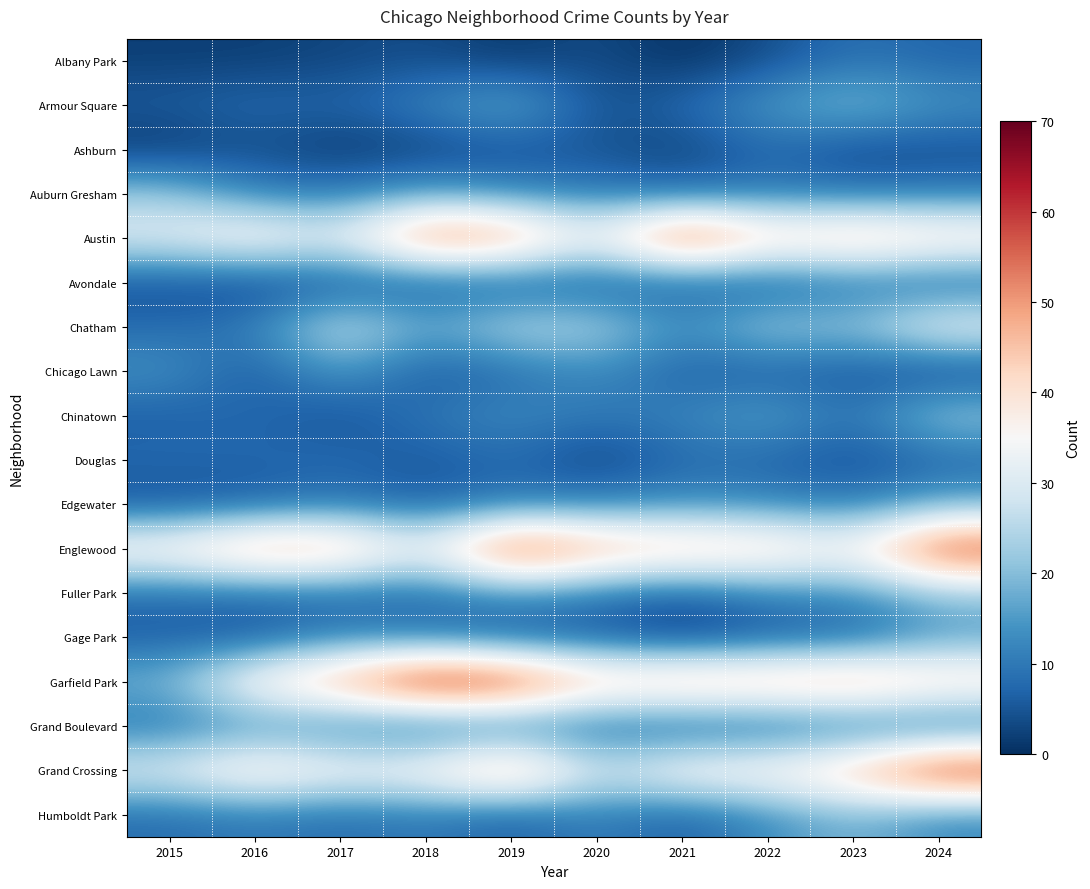

What is the total value across all series at 2018?

312